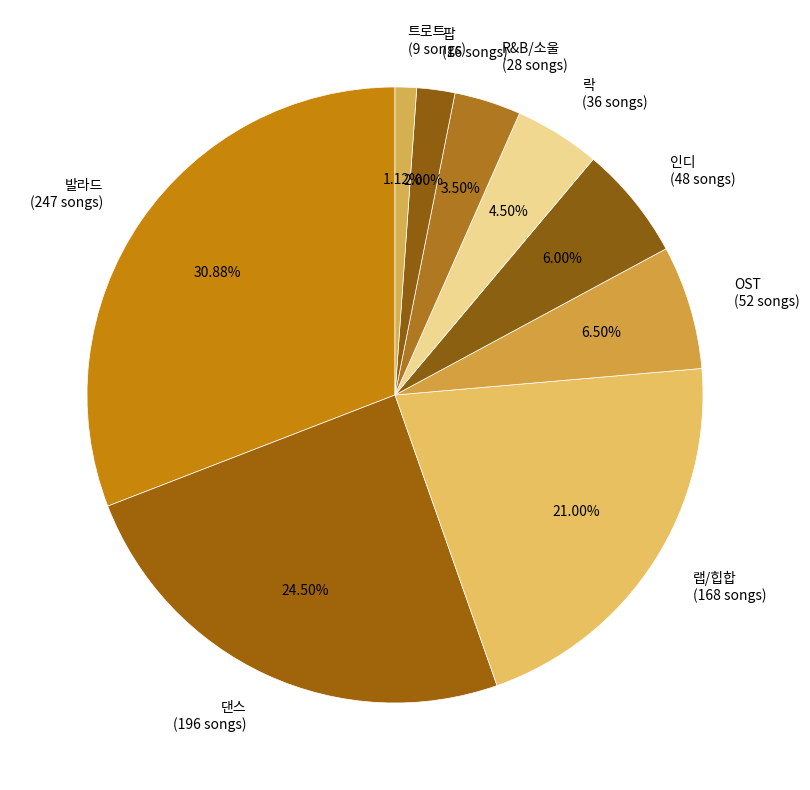

To the nearest percent, what is the difference between the largest and smallest slice percentages?

30%